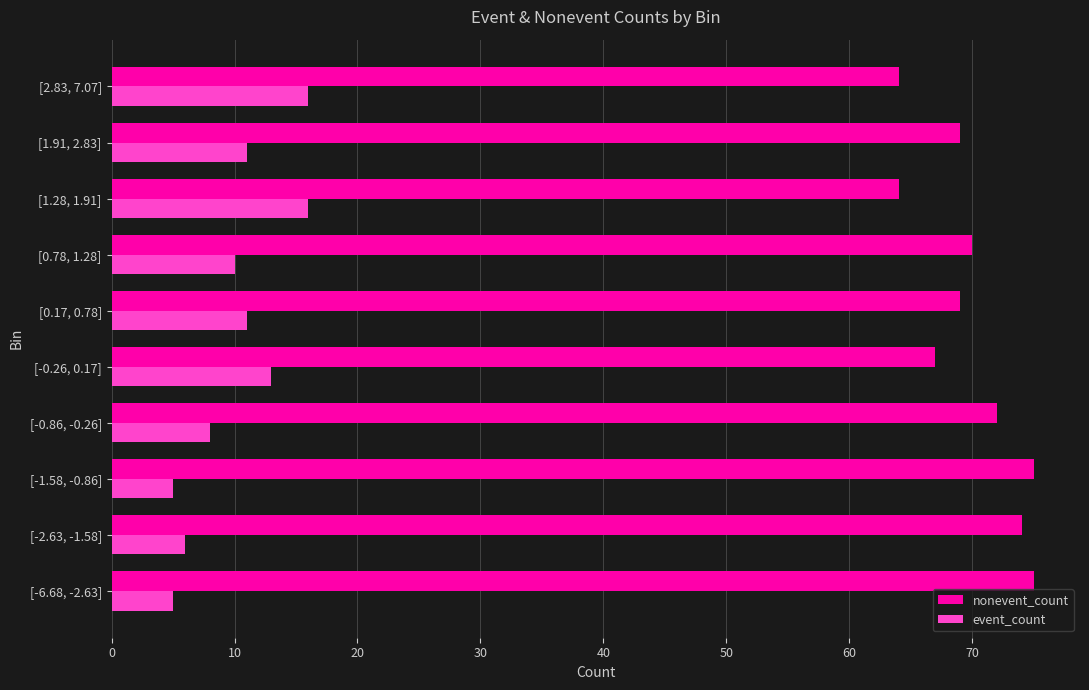

Rank the series by their maximum value, from lowest to highest.

event_count, nonevent_count